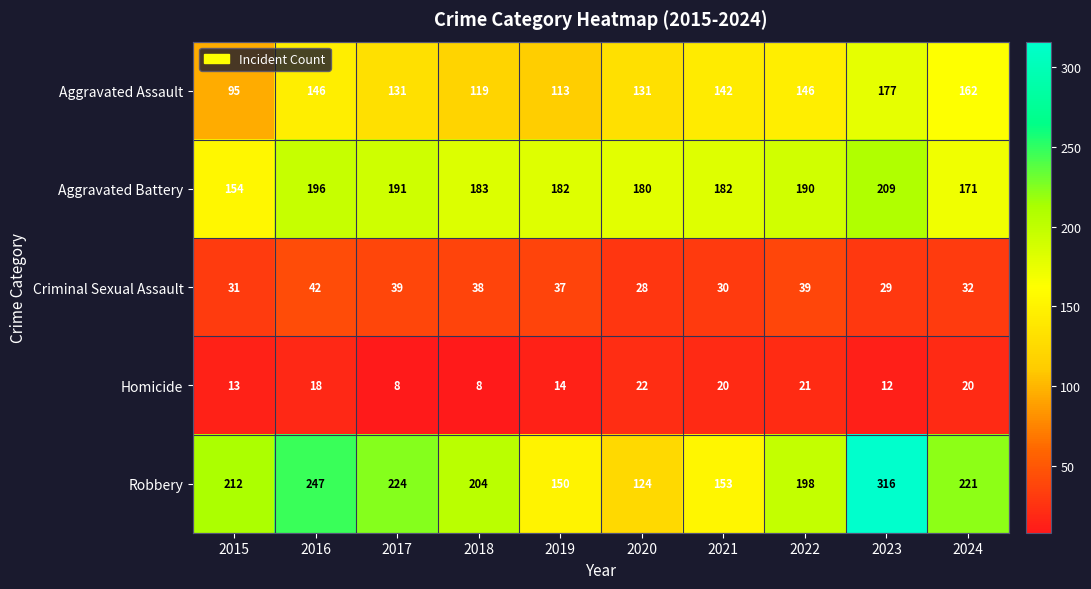

Rank the series by their maximum value, from lowest to highest.

Homicide, Criminal Sexual Assault, Aggravated Assault, Aggravated Battery, Robbery